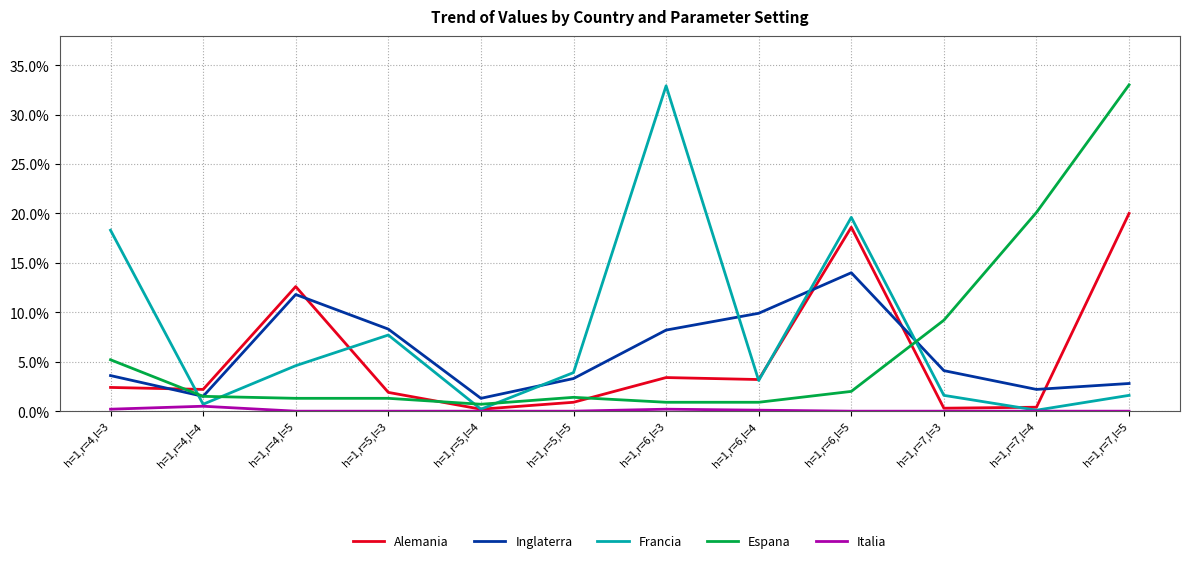

Is this an area chart (filled region under the line)?

No